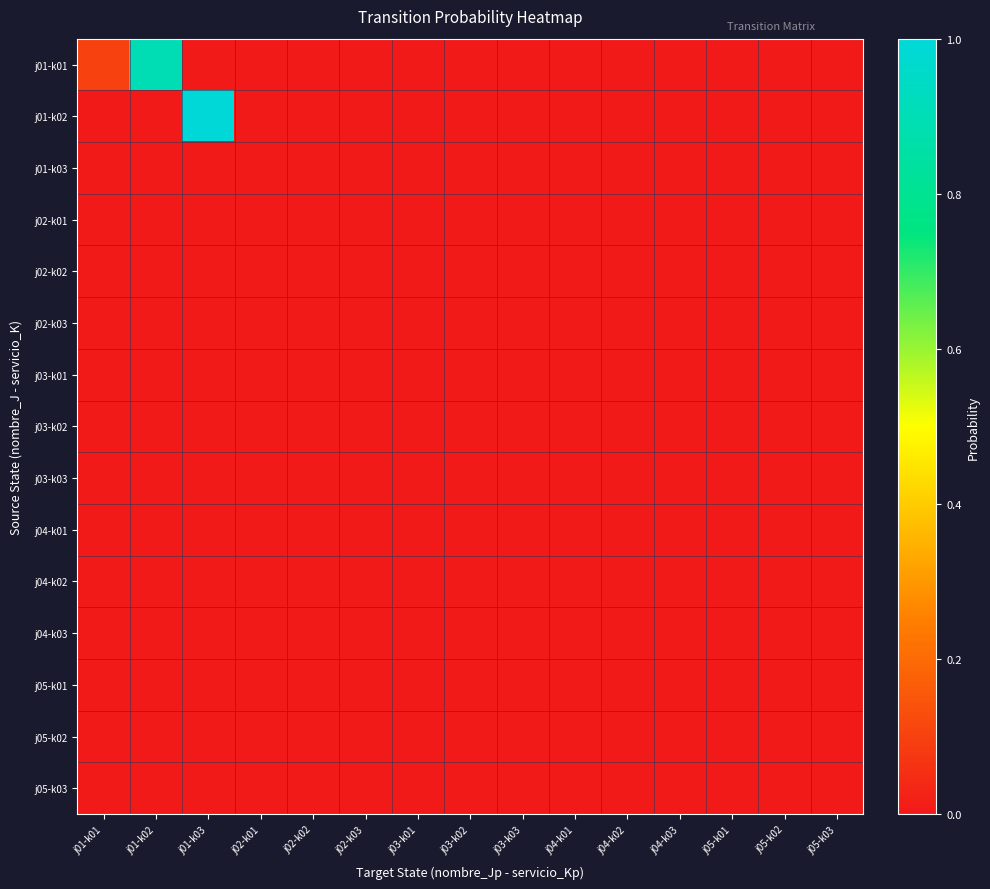

Which series has the largest range (max minus min)?

j01-k02